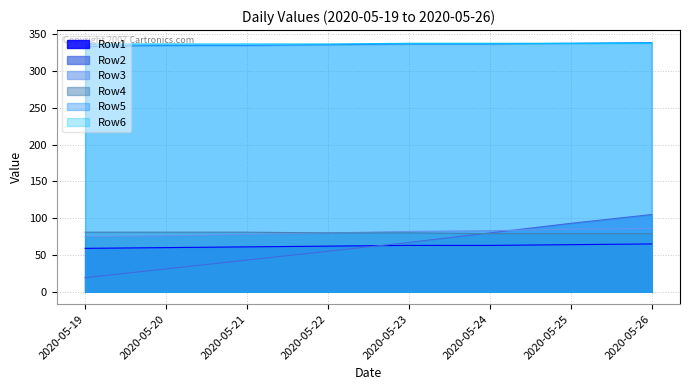

True or false: Row3 and Row5 intersect in this chart.

False